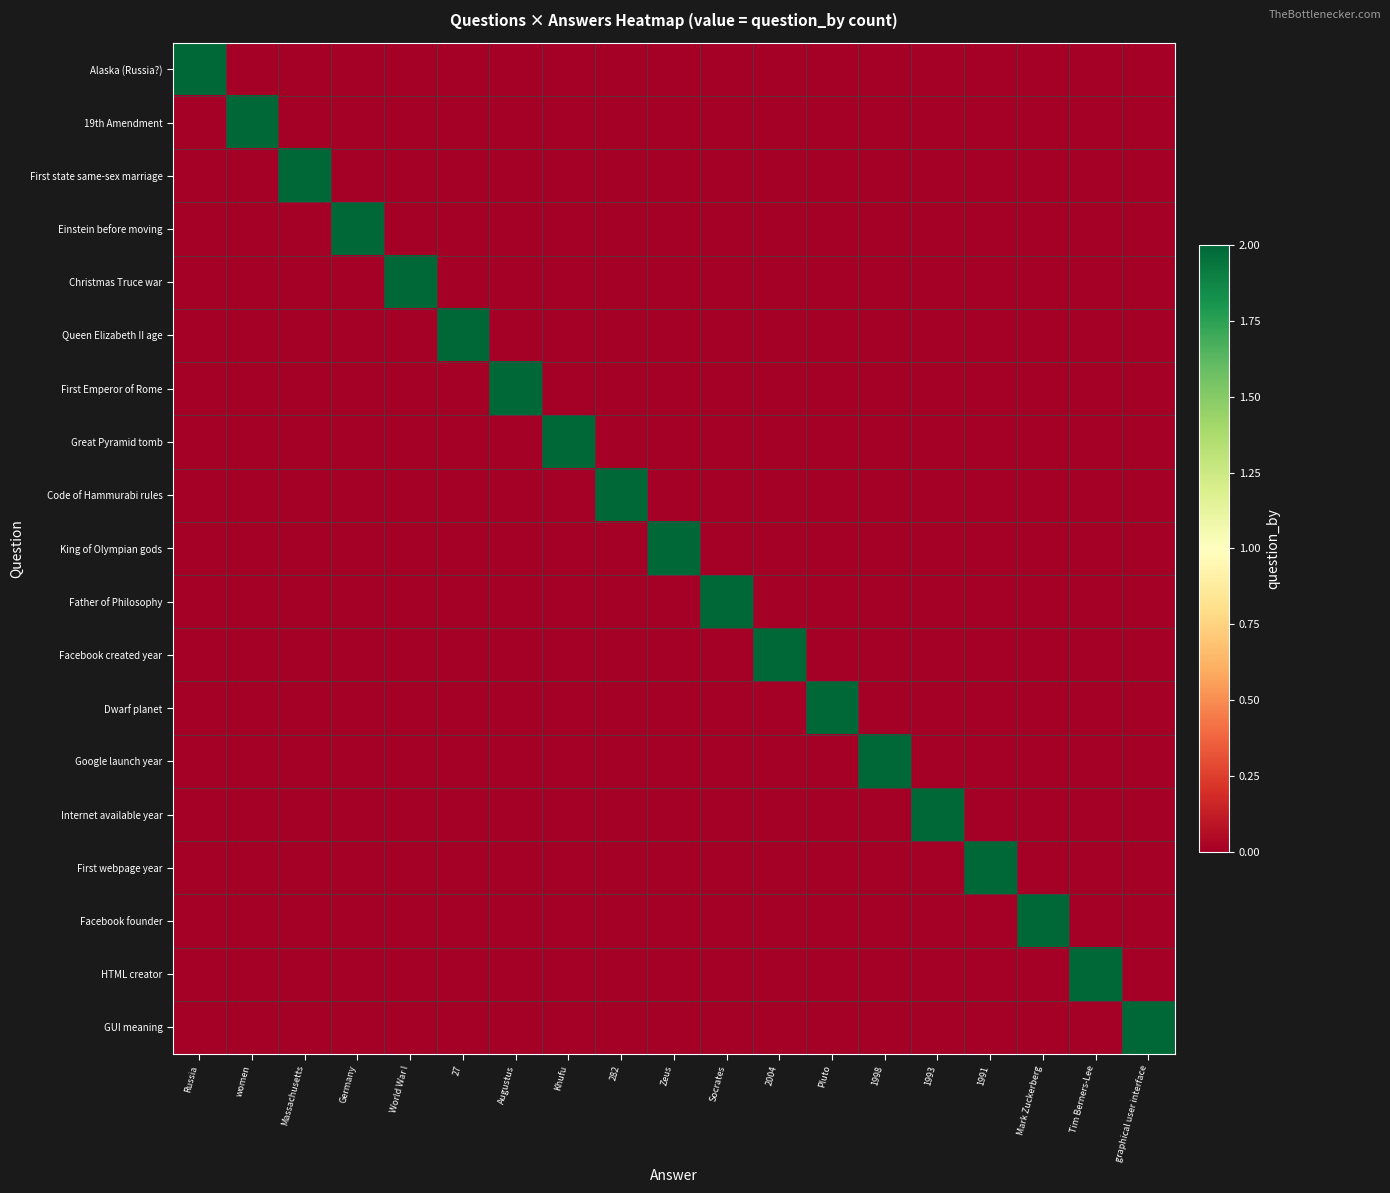

Reading left to right, extract all data points from this chart.

Alaska (Russia?): Russia=2	women=0	Massachusetts=0	Germany=0	World War I=0	27=0	Augustus=0	Khufu=0	282=0	Zeus=0	Socrates=0	2004=0	Pluto=0	1998=0	1993=0	1991=0	Mark Zuckerberg=0	Tim Berners-Lee=0	graphical user interface=0
19th Amendment: Russia=0	women=2	Massachusetts=0	Germany=0	World War I=0	27=0	Augustus=0	Khufu=0	282=0	Zeus=0	Socrates=0	2004=0	Pluto=0	1998=0	1993=0	1991=0	Mark Zuckerberg=0	Tim Berners-Lee=0	graphical user interface=0
First state same-sex marriage: Russia=0	women=0	Massachusetts=2	Germany=0	World War I=0	27=0	Augustus=0	Khufu=0	282=0	Zeus=0	Socrates=0	2004=0	Pluto=0	1998=0	1993=0	1991=0	Mark Zuckerberg=0	Tim Berners-Lee=0	graphical user interface=0
Einstein before moving: Russia=0	women=0	Massachusetts=0	Germany=2	World War I=0	27=0	Augustus=0	Khufu=0	282=0	Zeus=0	Socrates=0	2004=0	Pluto=0	1998=0	1993=0	1991=0	Mark Zuckerberg=0	Tim Berners-Lee=0	graphical user interface=0
Christmas Truce war: Russia=0	women=0	Massachusetts=0	Germany=0	World War I=2	27=0	Augustus=0	Khufu=0	282=0	Zeus=0	Socrates=0	2004=0	Pluto=0	1998=0	1993=0	1991=0	Mark Zuckerberg=0	Tim Berners-Lee=0	graphical user interface=0
Queen Elizabeth II age: Russia=0	women=0	Massachusetts=0	Germany=0	World War I=0	27=2	Augustus=0	Khufu=0	282=0	Zeus=0	Socrates=0	2004=0	Pluto=0	1998=0	1993=0	1991=0	Mark Zuckerberg=0	Tim Berners-Lee=0	graphical user interface=0
First Emperor of Rome: Russia=0	women=0	Massachusetts=0	Germany=0	World War I=0	27=0	Augustus=2	Khufu=0	282=0	Zeus=0	Socrates=0	2004=0	Pluto=0	1998=0	1993=0	1991=0	Mark Zuckerberg=0	Tim Berners-Lee=0	graphical user interface=0
Great Pyramid tomb: Russia=0	women=0	Massachusetts=0	Germany=0	World War I=0	27=0	Augustus=0	Khufu=2	282=0	Zeus=0	Socrates=0	2004=0	Pluto=0	1998=0	1993=0	1991=0	Mark Zuckerberg=0	Tim Berners-Lee=0	graphical user interface=0
Code of Hammurabi rules: Russia=0	women=0	Massachusetts=0	Germany=0	World War I=0	27=0	Augustus=0	Khufu=0	282=2	Zeus=0	Socrates=0	2004=0	Pluto=0	1998=0	1993=0	1991=0	Mark Zuckerberg=0	Tim Berners-Lee=0	graphical user interface=0
King of Olympian gods: Russia=0	women=0	Massachusetts=0	Germany=0	World War I=0	27=0	Augustus=0	Khufu=0	282=0	Zeus=2	Socrates=0	2004=0	Pluto=0	1998=0	1993=0	1991=0	Mark Zuckerberg=0	Tim Berners-Lee=0	graphical user interface=0
Father of Philosophy: Russia=0	women=0	Massachusetts=0	Germany=0	World War I=0	27=0	Augustus=0	Khufu=0	282=0	Zeus=0	Socrates=2	2004=0	Pluto=0	1998=0	1993=0	1991=0	Mark Zuckerberg=0	Tim Berners-Lee=0	graphical user interface=0
Facebook created year: Russia=0	women=0	Massachusetts=0	Germany=0	World War I=0	27=0	Augustus=0	Khufu=0	282=0	Zeus=0	Socrates=0	2004=2	Pluto=0	1998=0	1993=0	1991=0	Mark Zuckerberg=0	Tim Berners-Lee=0	graphical user interface=0
Dwarf planet: Russia=0	women=0	Massachusetts=0	Germany=0	World War I=0	27=0	Augustus=0	Khufu=0	282=0	Zeus=0	Socrates=0	2004=0	Pluto=2	1998=0	1993=0	1991=0	Mark Zuckerberg=0	Tim Berners-Lee=0	graphical user interface=0
Google launch year: Russia=0	women=0	Massachusetts=0	Germany=0	World War I=0	27=0	Augustus=0	Khufu=0	282=0	Zeus=0	Socrates=0	2004=0	Pluto=0	1998=2	1993=0	1991=0	Mark Zuckerberg=0	Tim Berners-Lee=0	graphical user interface=0
Internet available year: Russia=0	women=0	Massachusetts=0	Germany=0	World War I=0	27=0	Augustus=0	Khufu=0	282=0	Zeus=0	Socrates=0	2004=0	Pluto=0	1998=0	1993=2	1991=0	Mark Zuckerberg=0	Tim Berners-Lee=0	graphical user interface=0
First webpage year: Russia=0	women=0	Massachusetts=0	Germany=0	World War I=0	27=0	Augustus=0	Khufu=0	282=0	Zeus=0	Socrates=0	2004=0	Pluto=0	1998=0	1993=0	1991=2	Mark Zuckerberg=0	Tim Berners-Lee=0	graphical user interface=0
Facebook founder: Russia=0	women=0	Massachusetts=0	Germany=0	World War I=0	27=0	Augustus=0	Khufu=0	282=0	Zeus=0	Socrates=0	2004=0	Pluto=0	1998=0	1993=0	1991=0	Mark Zuckerberg=2	Tim Berners-Lee=0	graphical user interface=0
HTML creator: Russia=0	women=0	Massachusetts=0	Germany=0	World War I=0	27=0	Augustus=0	Khufu=0	282=0	Zeus=0	Socrates=0	2004=0	Pluto=0	1998=0	1993=0	1991=0	Mark Zuckerberg=0	Tim Berners-Lee=2	graphical user interface=0
GUI meaning: Russia=0	women=0	Massachusetts=0	Germany=0	World War I=0	27=0	Augustus=0	Khufu=0	282=0	Zeus=0	Socrates=0	2004=0	Pluto=0	1998=0	1993=0	1991=0	Mark Zuckerberg=0	Tim Berners-Lee=0	graphical user interface=2